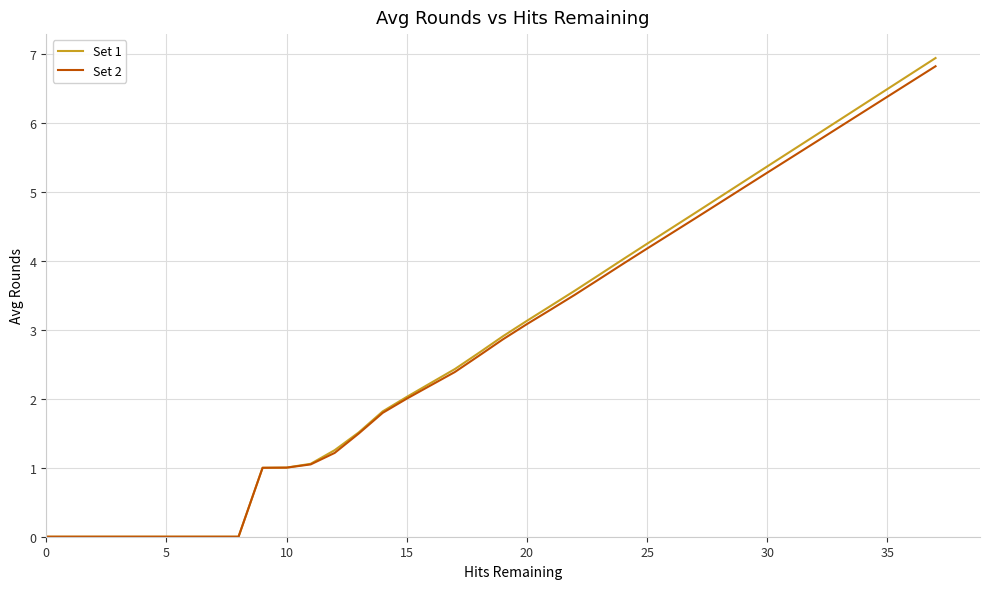

Which series has the widest spread of values?

Set 1